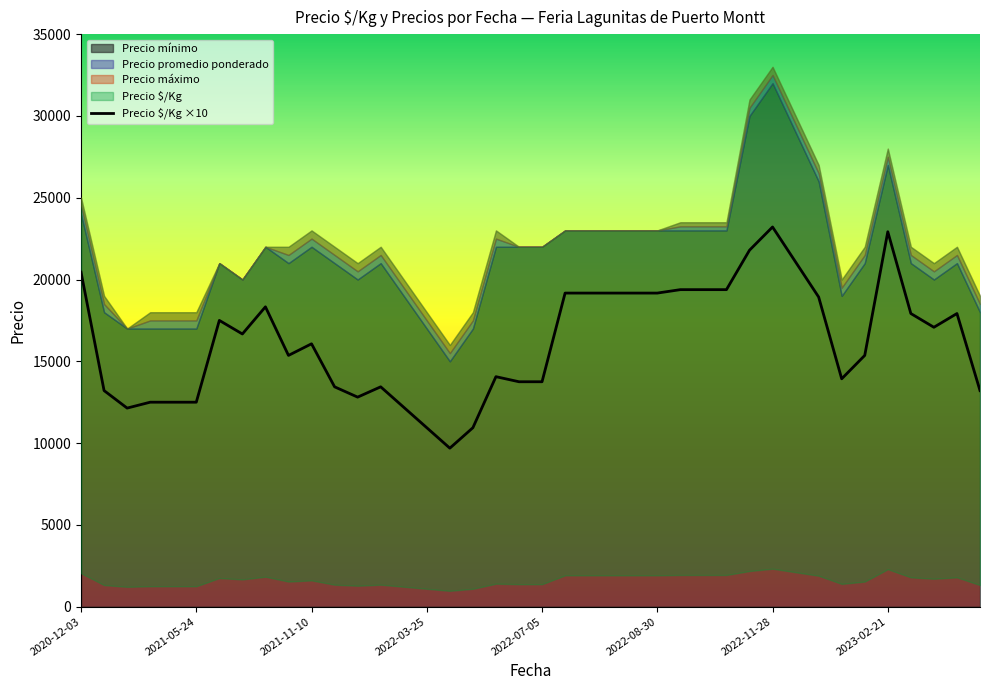

What is the average value?

16239